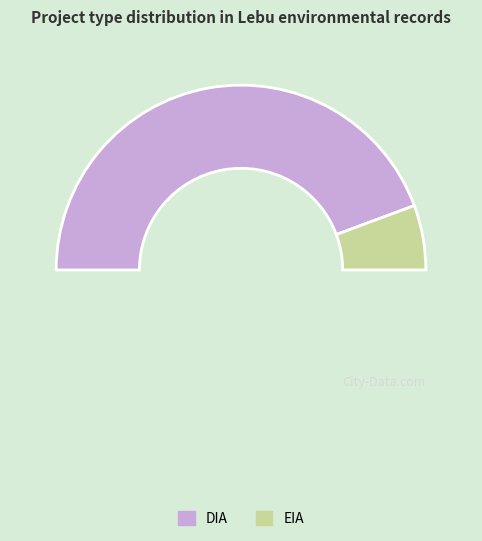

True or false: EIA accounts for 11% of the total.

True